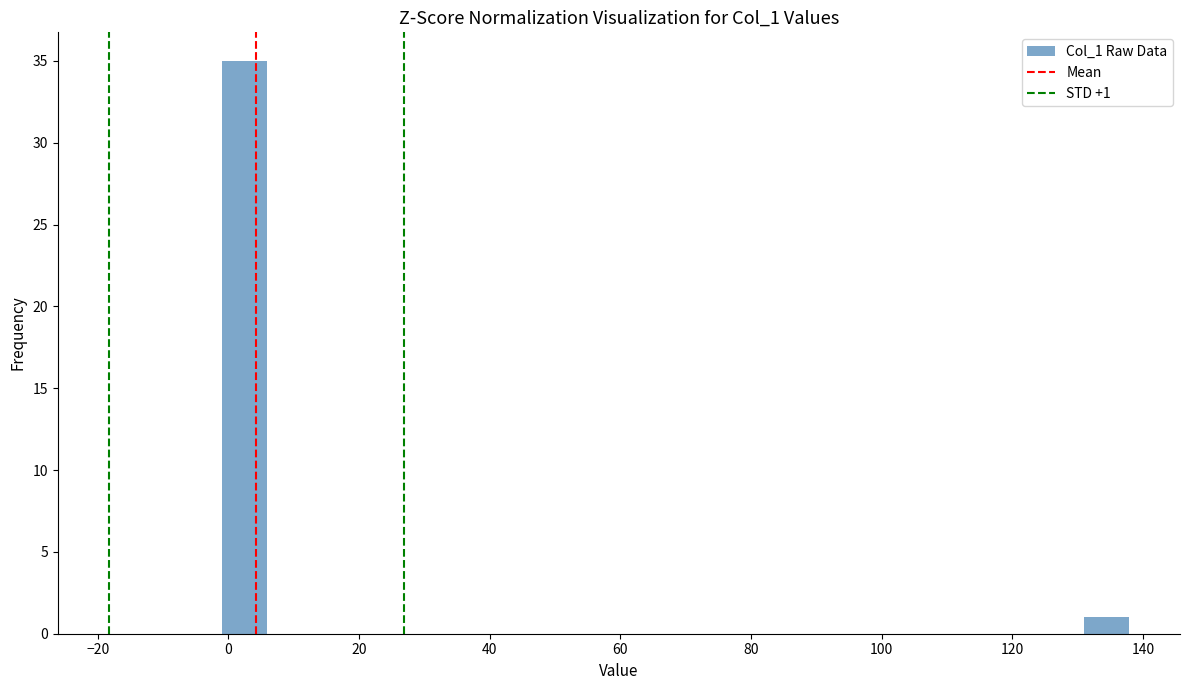

Read against the x-axis, roughly where is the centre of the tallest bar?

2